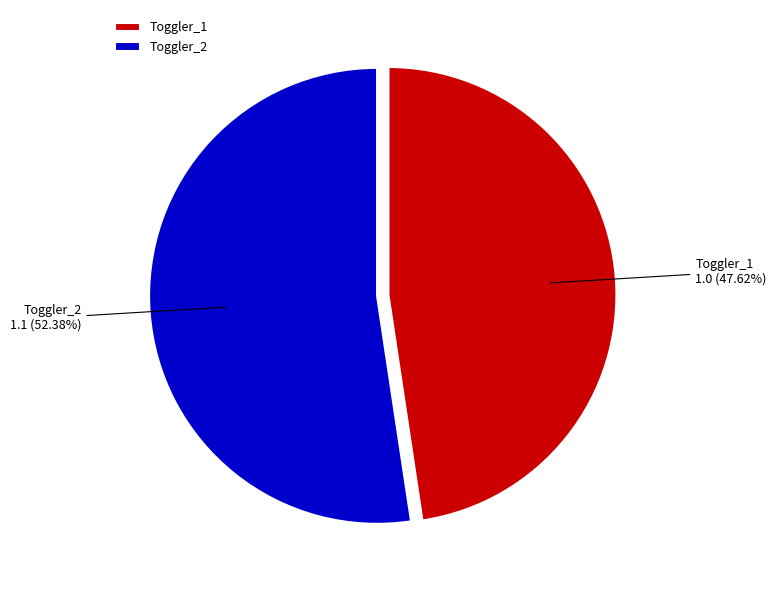

What is the total percentage of Toggler_2 and Toggler_1?

100.0%